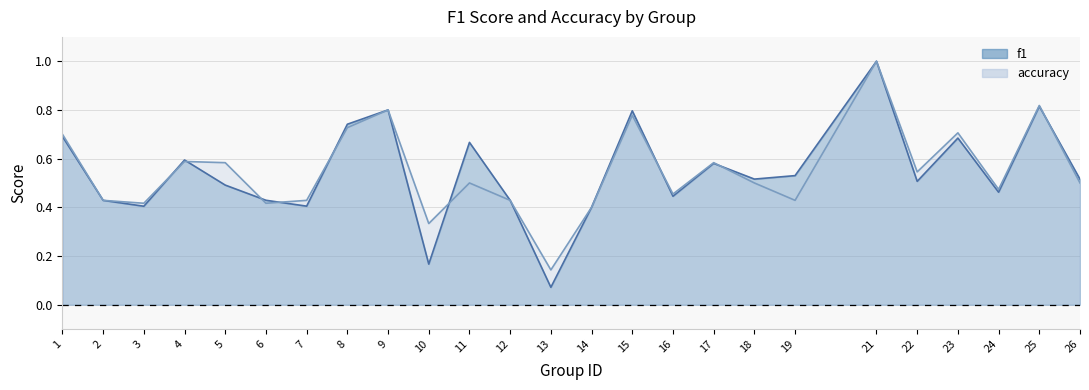

Between 12 and 26, which series saw the biggest shift?

f1